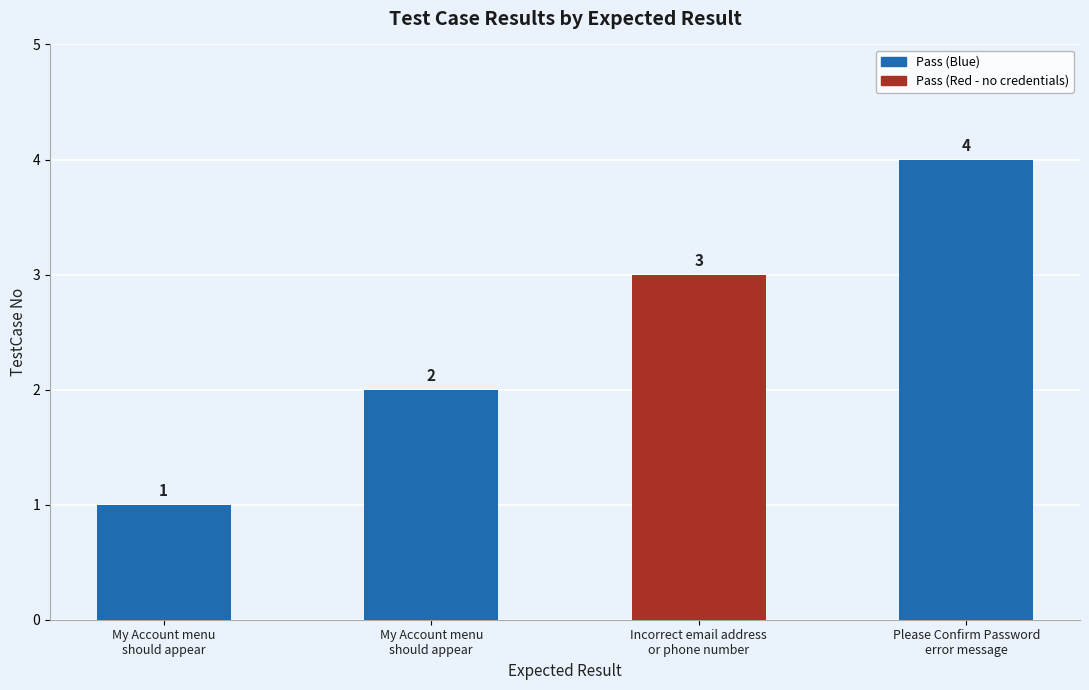

Does the chart contain any negative values?

No